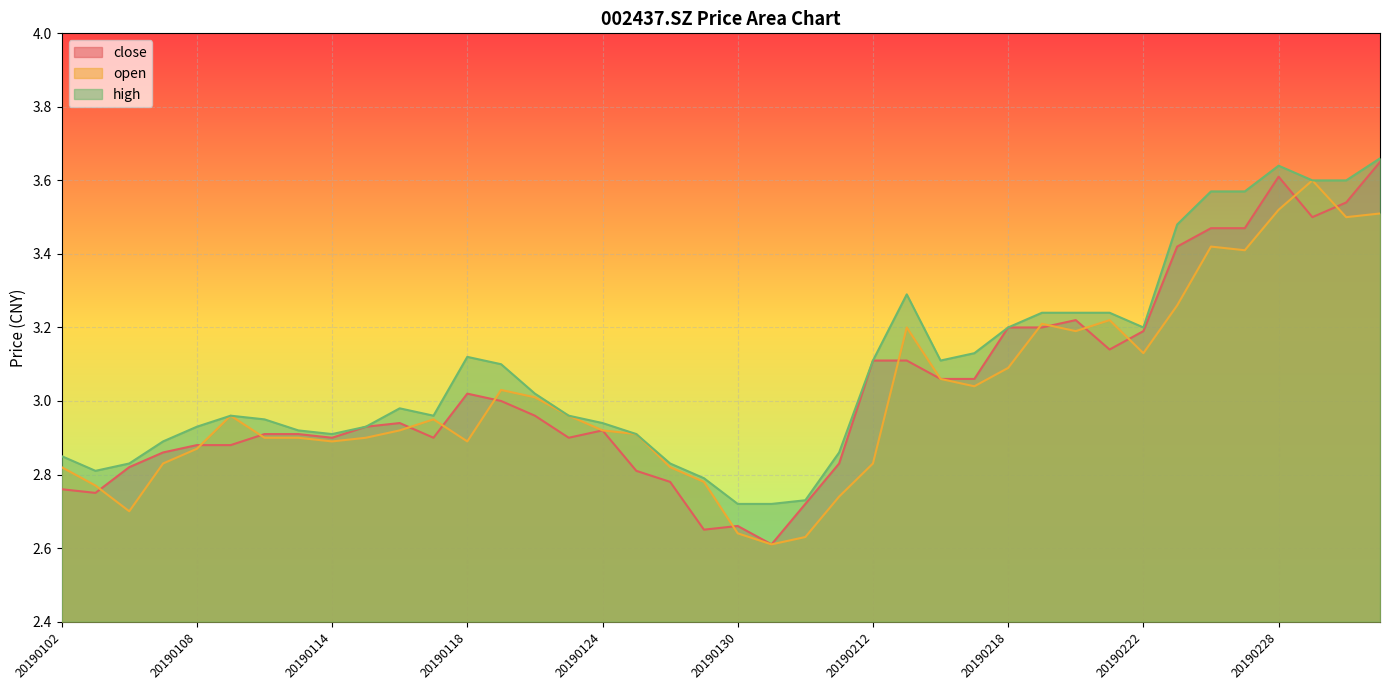

Which series changed the most between 20190107 and 20190201?

open